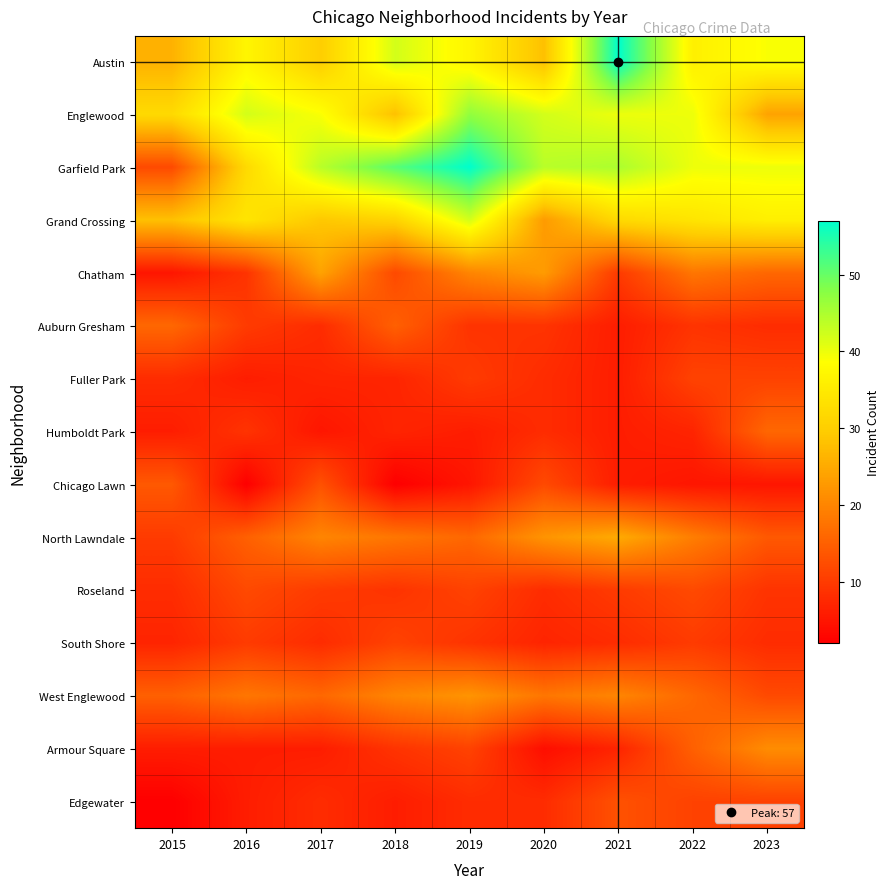

Reading left to right, list all the values displayed in this chart.

Austin: 2015=26	2016=37	2017=30	2018=42	2019=37	2020=28	2021=57	2022=36	2023=39
Englewood: 2015=32	2016=42	2017=39	2018=28	2019=47	2020=42	2021=40	2022=40	2023=24
Garfield Park: 2015=12	2016=32	2017=44	2018=51	2019=57	2020=44	2021=45	2022=40	2023=40
Grand Crossing: 2015=28	2016=34	2017=29	2018=31	2019=42	2020=23	2021=32	2022=34	2023=36
Chatham: 2015=5	2016=9	2017=24	2018=12	2019=20	2020=23	2021=10	2022=18	2023=16
Auburn Gresham: 2015=16	2016=10	2017=8	2018=15	2019=9	2020=9	2021=6	2022=9	2023=8
Fuller Park: 2015=8	2016=6	2017=7	2018=7	2019=10	2020=8	2021=6	2022=11	2023=11
Humboldt Park: 2015=6	2016=9	2017=5	2018=7	2019=6	2020=8	2021=6	2022=7	2023=16
Chicago Lawn: 2015=14	2016=2	2017=13	2018=2	2019=5	2020=12	2021=6	2022=5	2023=5
North Lawndale: 2015=10	2016=15	2017=20	2018=18	2019=16	2020=22	2021=25	2022=19	2023=14
Roseland: 2015=8	2016=12	2017=10	2018=9	2019=11	2020=8	2021=10	2022=12	2023=9
South Shore: 2015=7	2016=10	2017=8	2018=11	2019=9	2020=7	2021=8	2022=10	2023=8
West Englewood: 2015=15	2016=18	2017=16	2018=20	2019=22	2020=18	2021=20	2022=16	2023=12
Armour Square: 2015=6	2016=6	2017=6	2018=9	2019=11	2020=4	2021=7	2022=15	2023=21
Edgewater: 2015=2	2016=6	2017=8	2018=6	2019=8	2020=8	2021=13	2022=11	2023=11